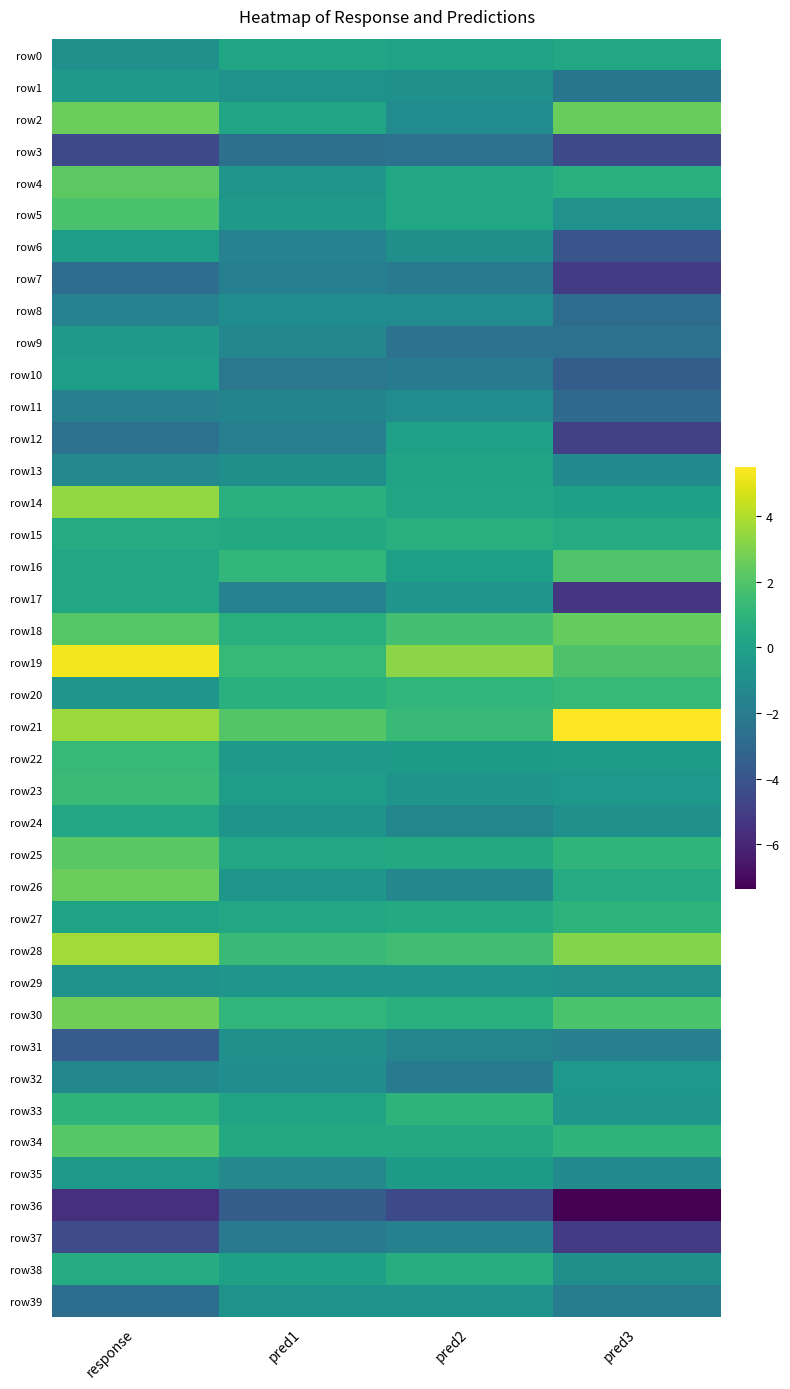

What is the smallest value displayed?

-7.4